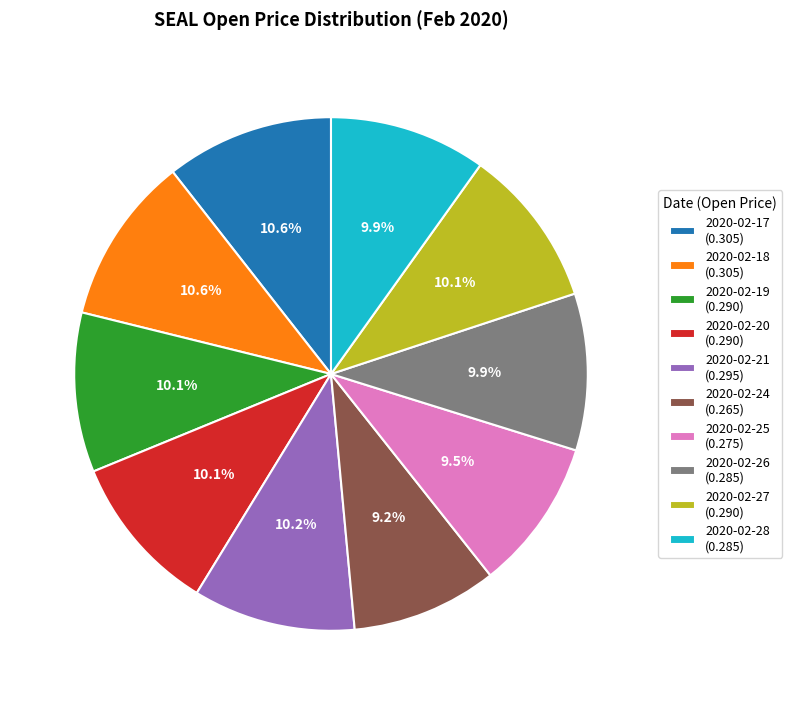

Count the number of slices in the pie.

10